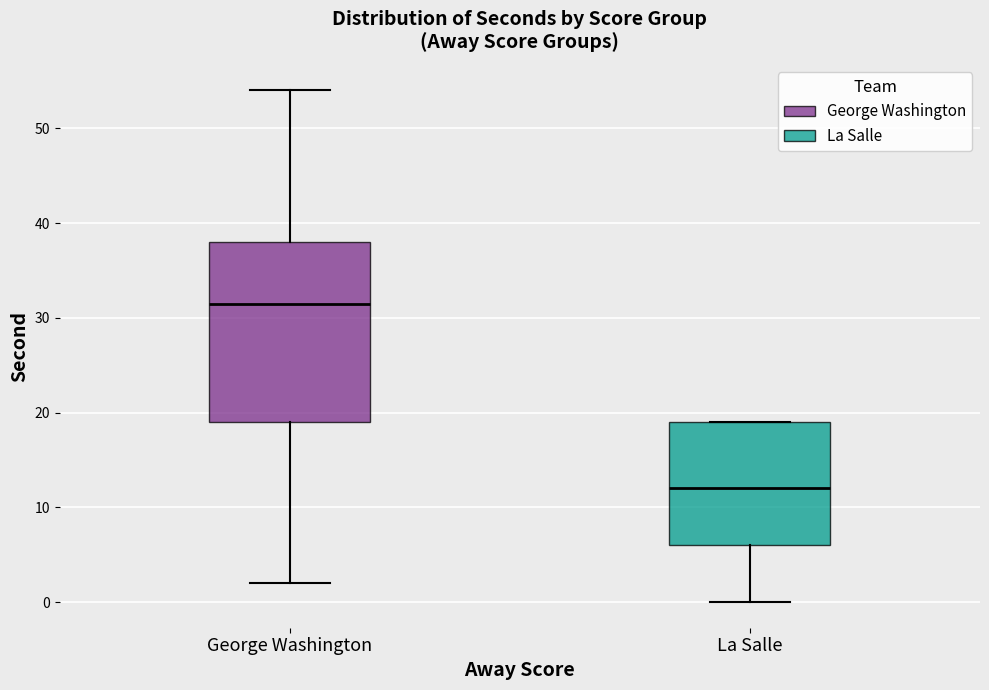

Which box is the tallest, from its lower edge to its upper edge?

George Washington